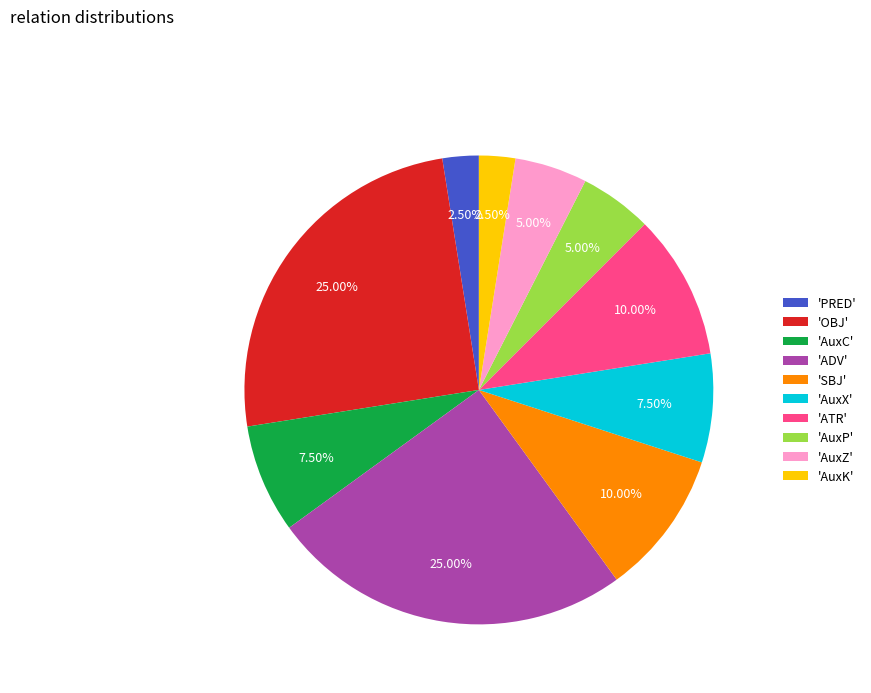

Approximately how many times larger is the value at 'PRED' compared to 'AuxC'?

0.3